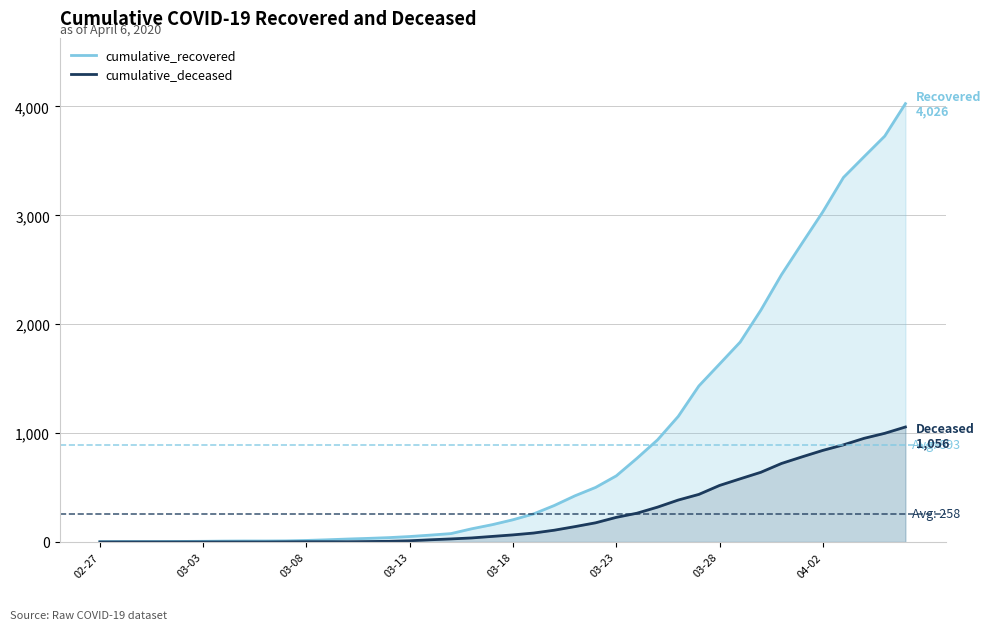

At which category is the sum across all series the highest?

39